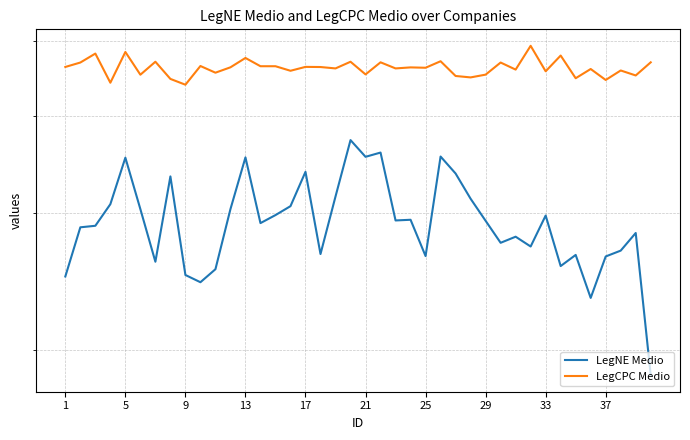

What is the total value across all series at 13?

75.0